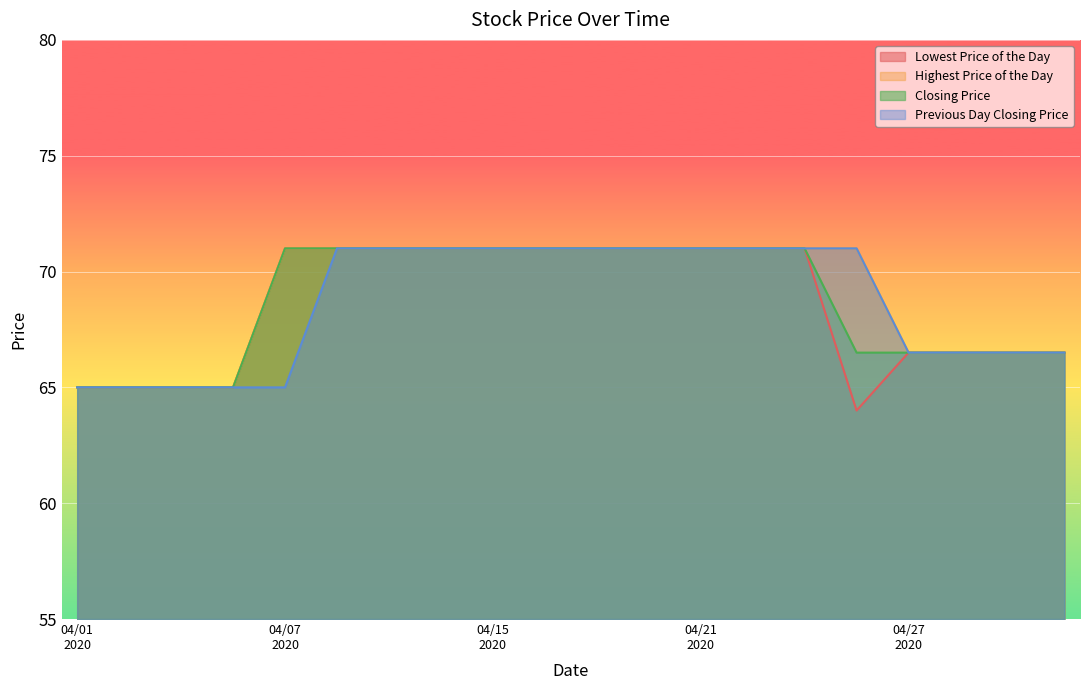

What is the maximum value for Lowest Price of the Day?

71.0